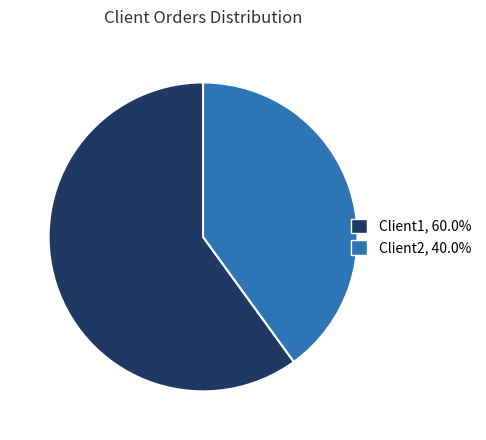

Do Client2 and Client1 together represent more than half of the pie?

Yes